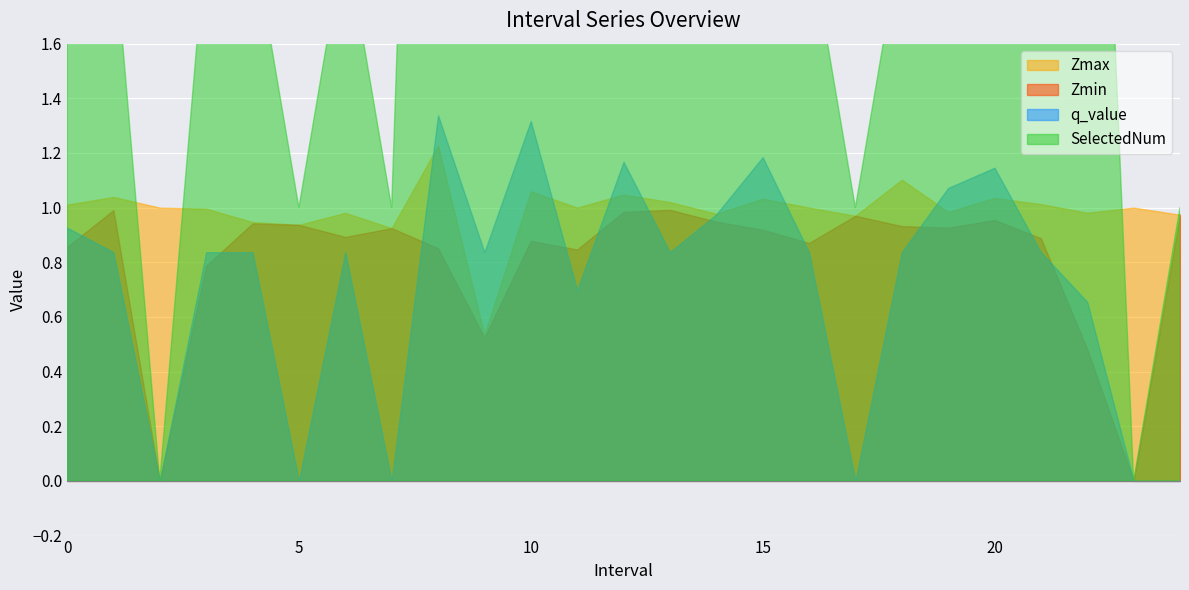

What position from the left is 13.0?

14